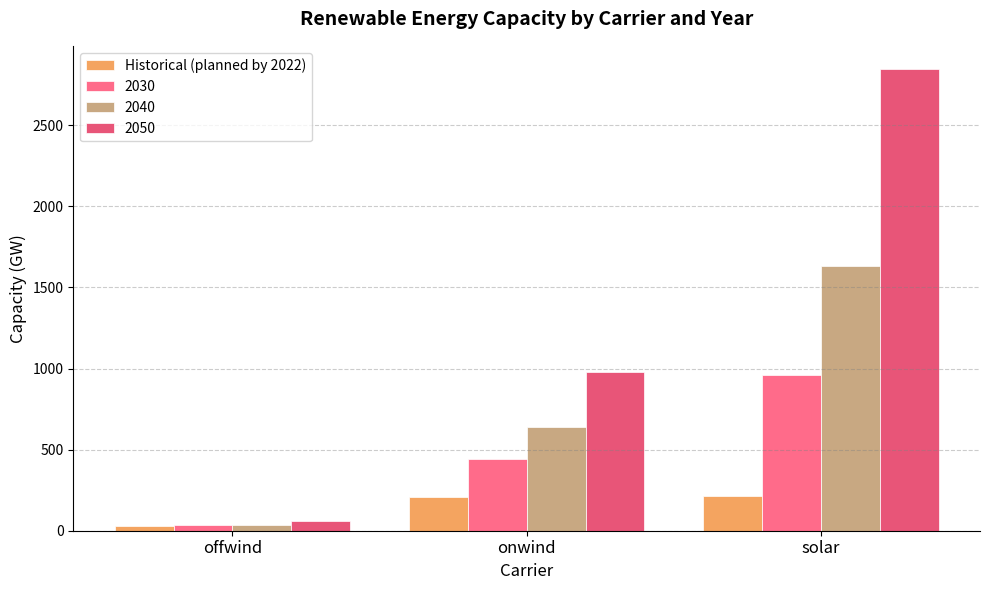

What is the label of the 1st bar from the left?

offwind